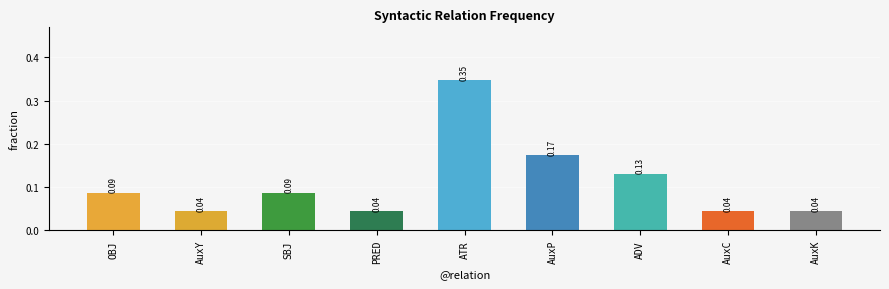

What is the sum of all values?

1.0